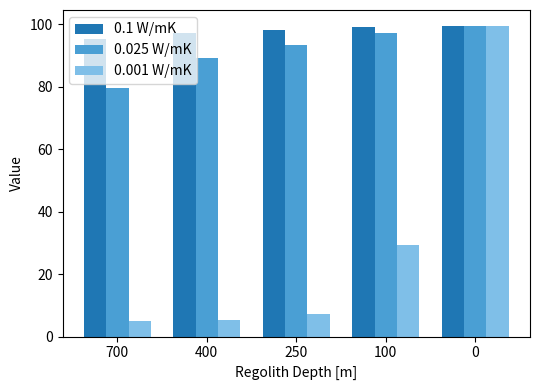

What is the difference between the maximum and minimum values in the 0.001 W/mK series?

94.7